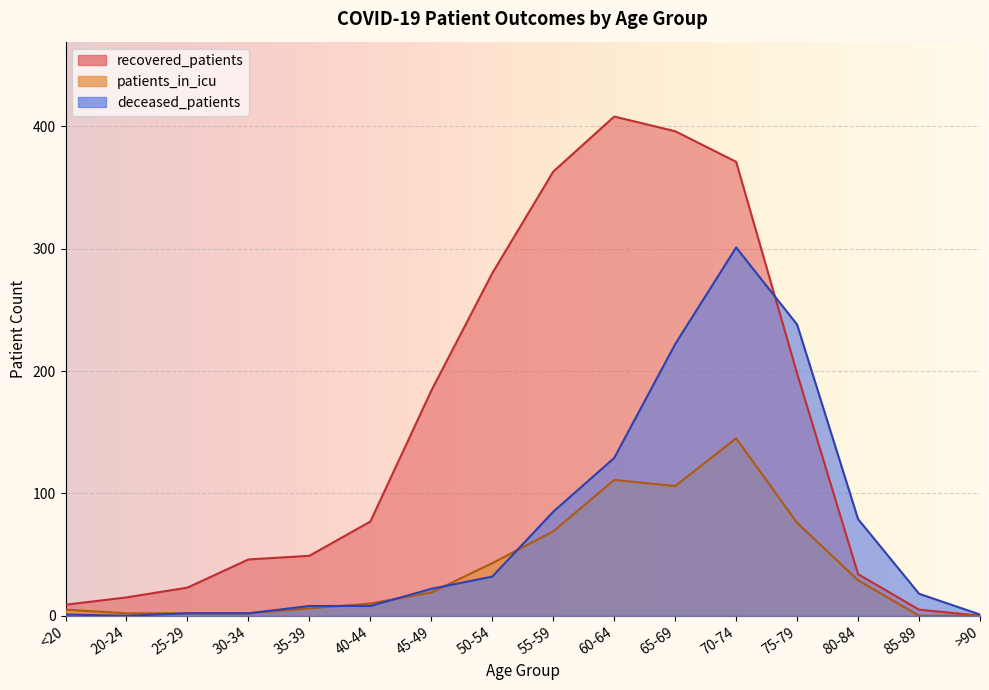

Which series has the largest total across all categories?

recovered_patients